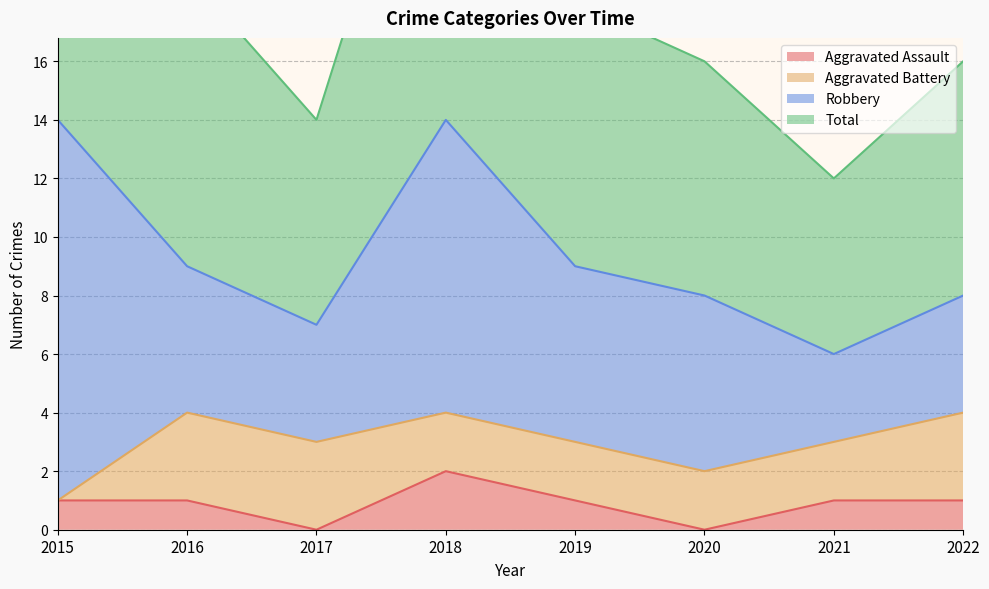

What is the sum of the Aggravated Assault values at 2016 and 2021?

2